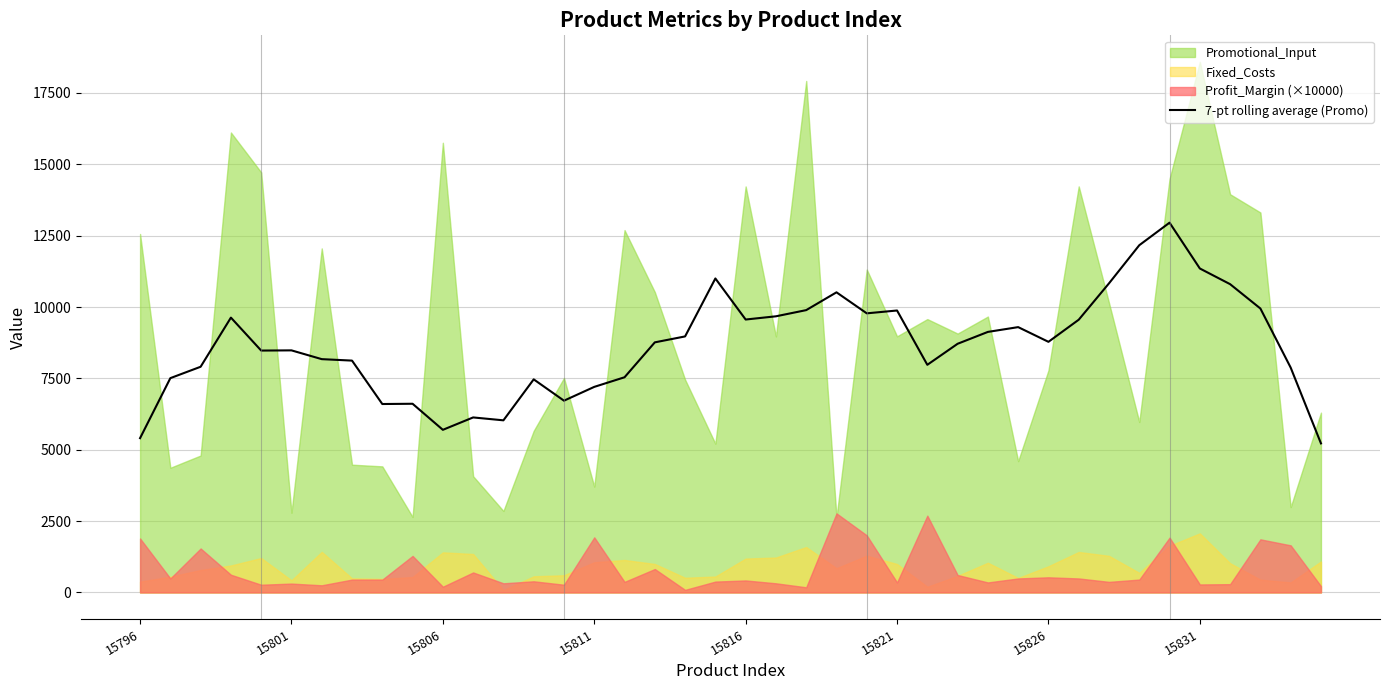

What is the minimum value for 7-pt rolling average (Promo)?

5221.7